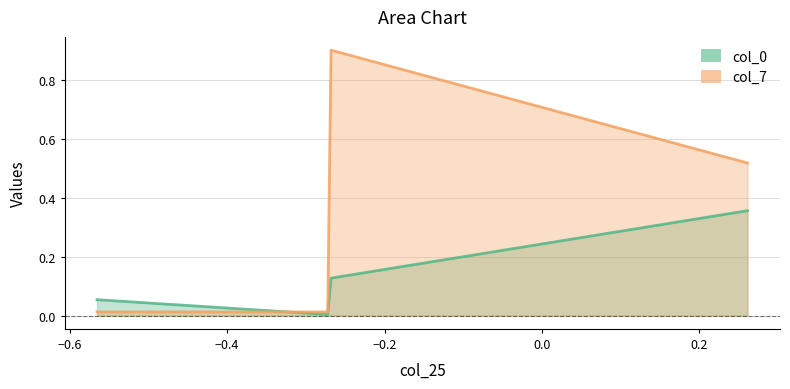

What is the maximum value for col_7?

0.9